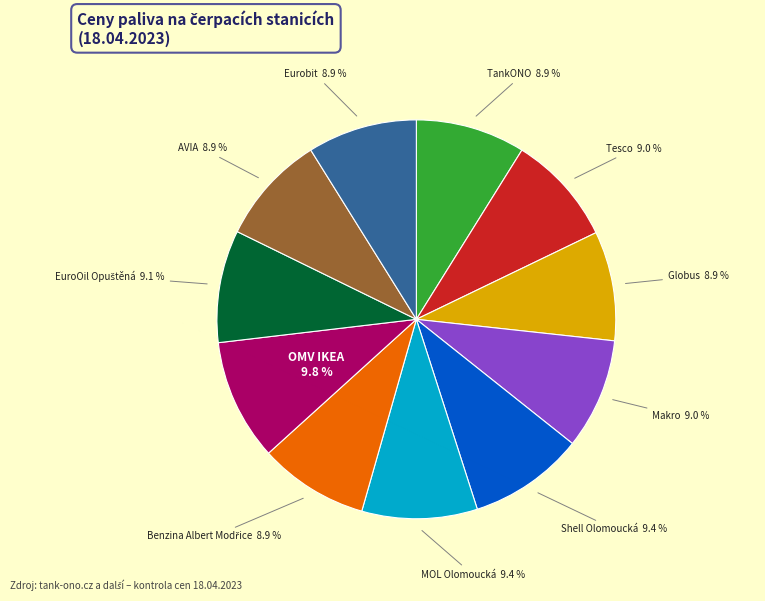

Is it true that Shell Olomoucká is 1% of the pie?

False